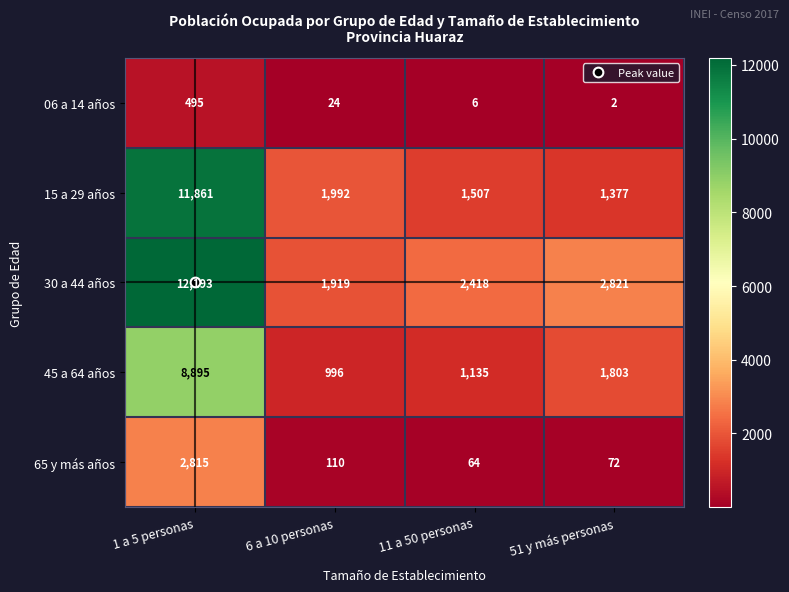

What is the minimum value for 65 y más años?

64